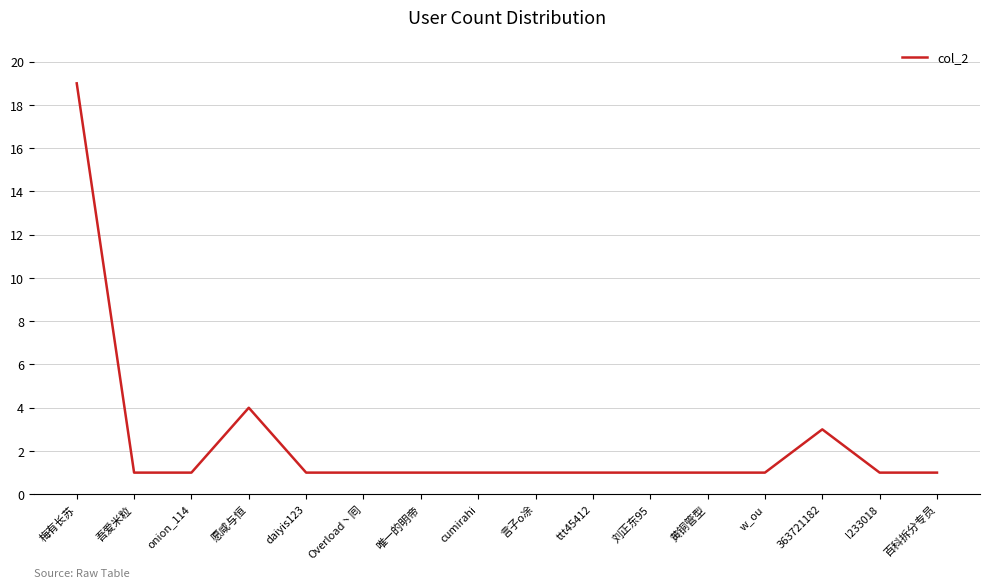

Reading left to right, list all the values displayed in this chart.

梅有长苏=19	吾爱米粒=1	onion_114=1	愿咸与恒=4	daiyis123=1	Overload丶囘=1	唯一的明帝=1	cumirahi=1	言子o凃=1	ttt45412=1	刘正东95=1	黄铜管型=1	w_ou=1	363721182=3	l233018=1	百科拆分专员=1